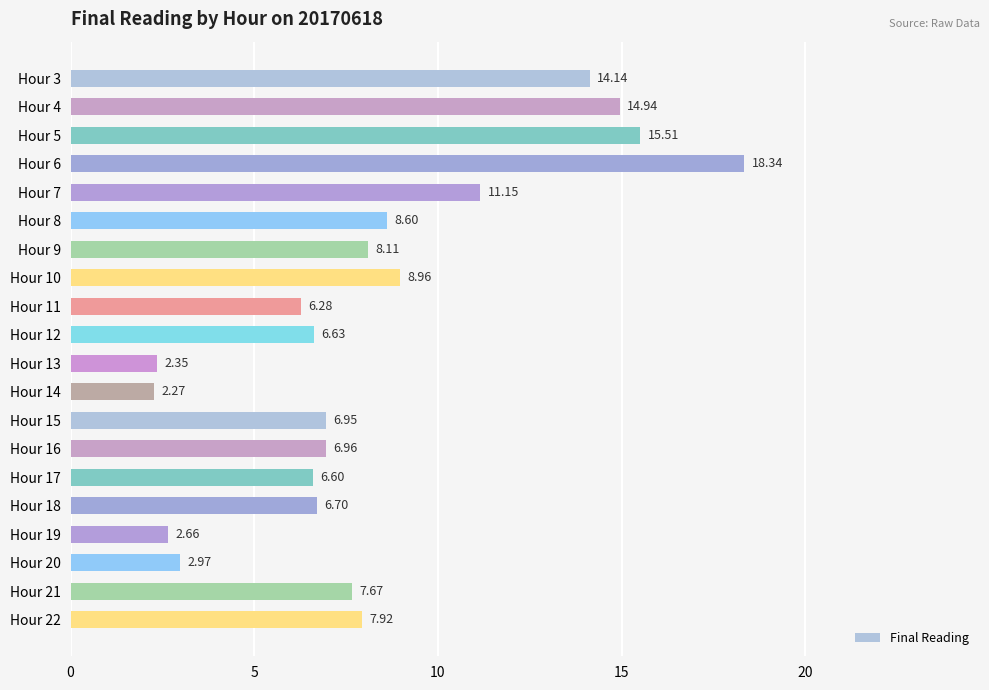

Does the chart contain stacked bars?

No